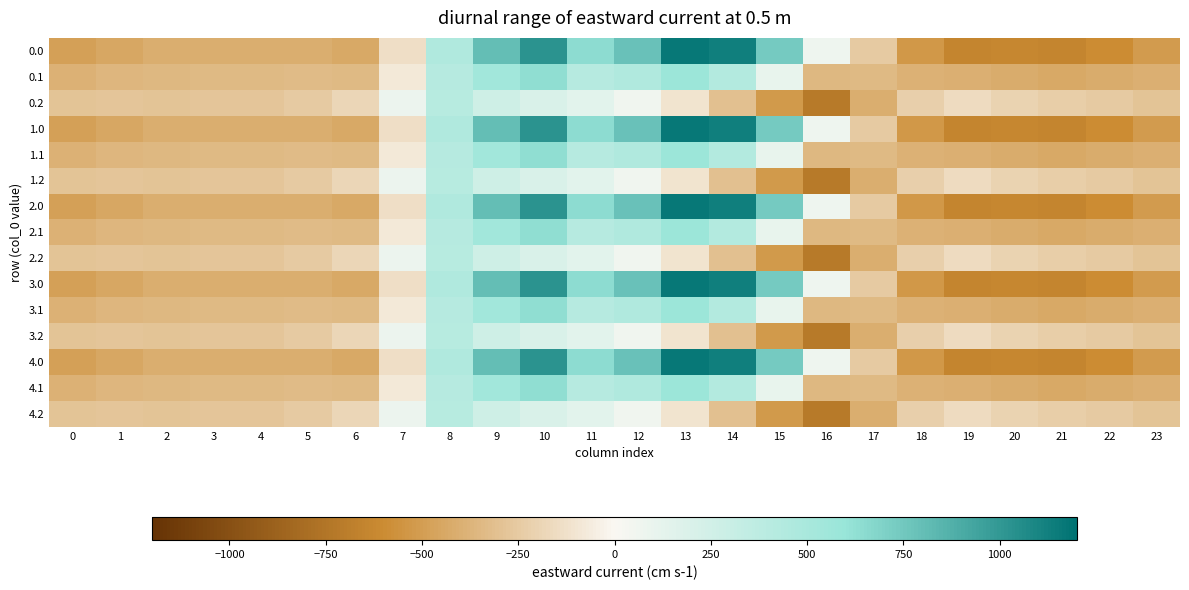

Between 6 and 1, which is larger?

6